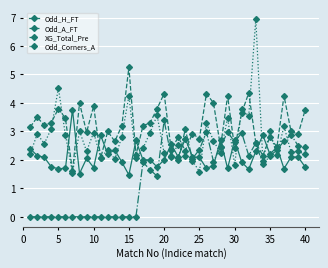

How many lines are shown in the chart?

4